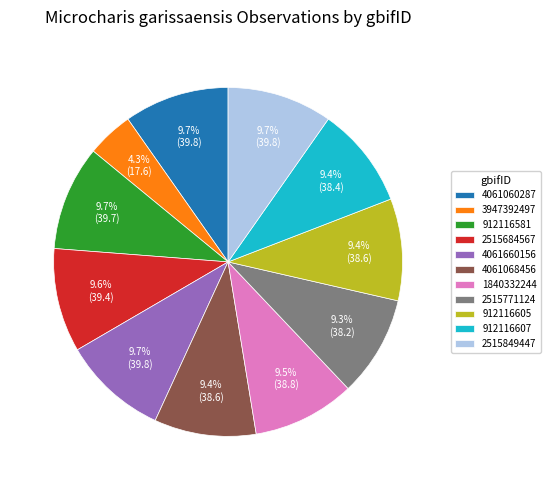

Approximately how many times larger is the value at 4061660156 compared to 912116607?

1.0